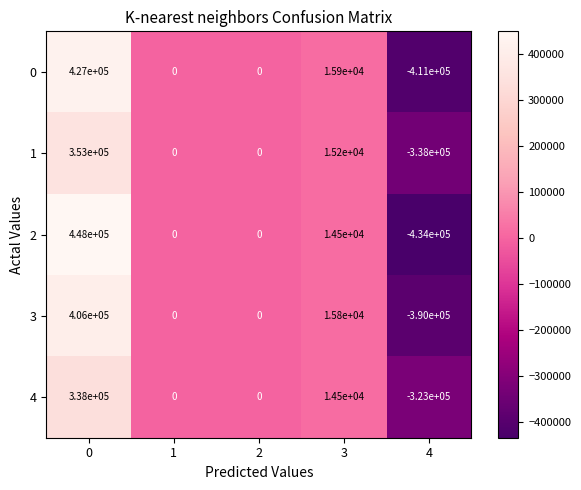

What is the minimum value shown in the chart?

-434000